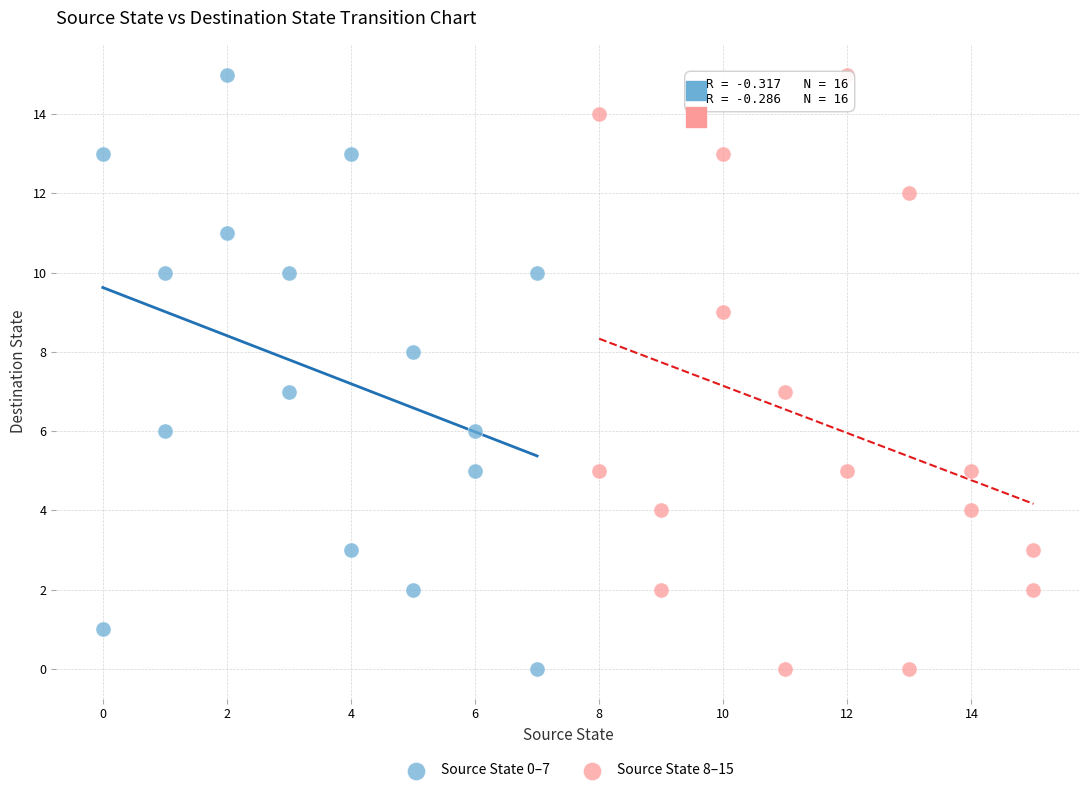

What are all the series names shown in the legend?

Source State 0–7, Source State 8–15